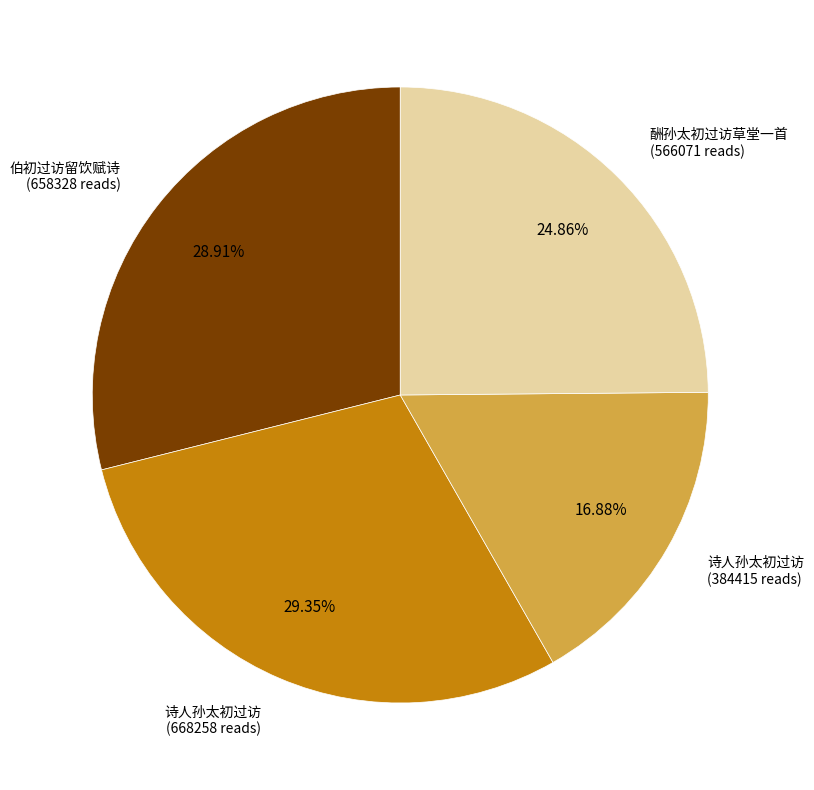

How many segments does this pie chart have?

4